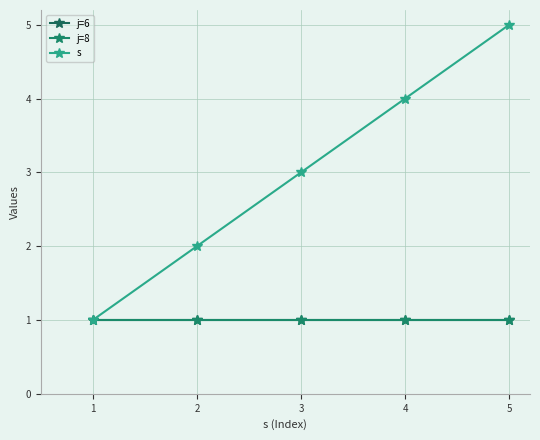

Read the s value at 3.

3